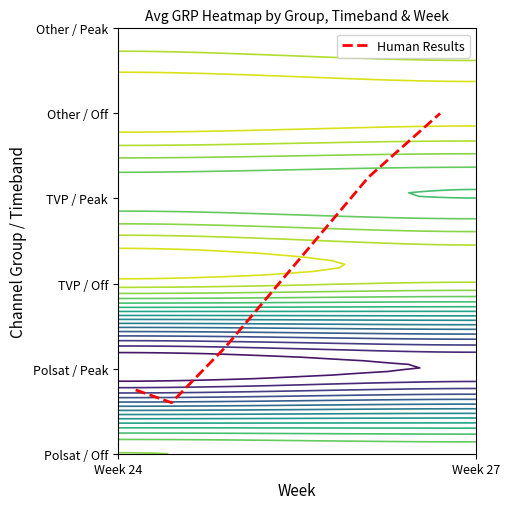

Reading left to right, what are all the values shown in this chart?

0.1	0.1	0.2	0.5	0.7	0.8